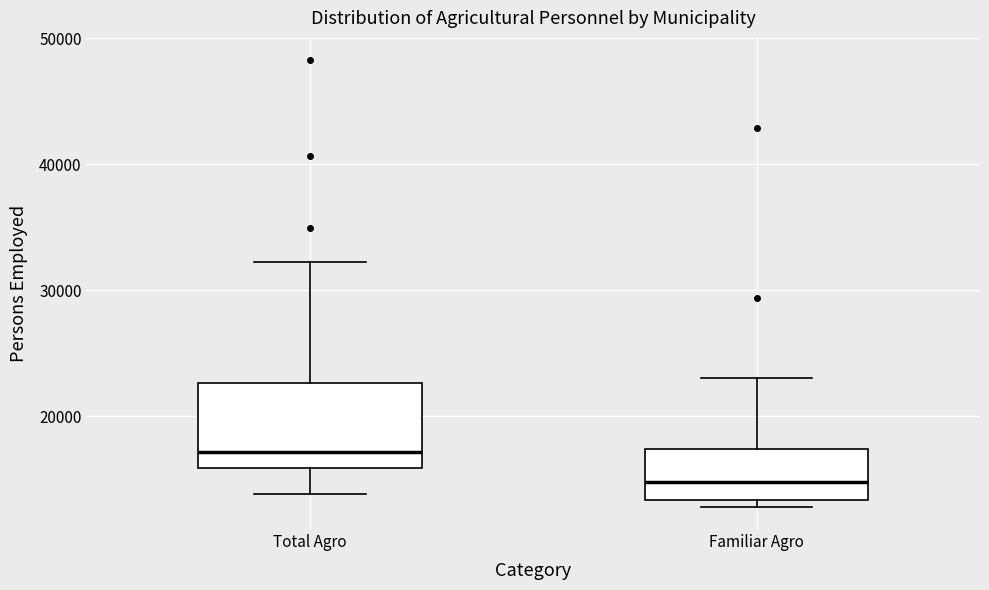

Reading left to right, read every box against the y-axis: the position of its median line, the range the box covers, and the ends of its whiskers. The values are not printed on the chart, so give them approximately, as read against the axis.

Total Agro: median 17000, box 16000 to 23000, whiskers 14000 to 32000
Familiar Agro: median 15000, box 13000 to 17000, whiskers 13000 (just below the box's lower edge) to 23000